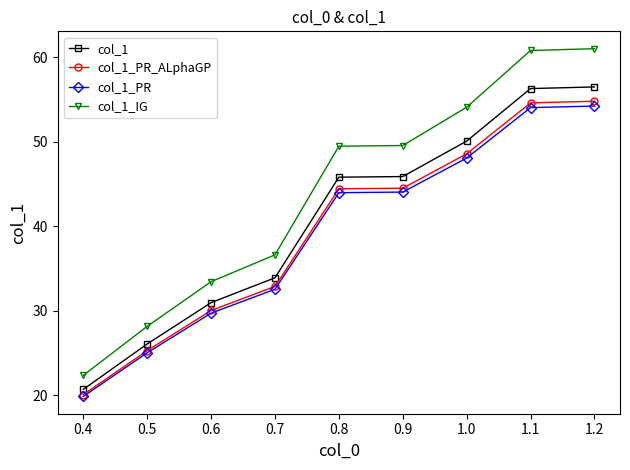

Which series changed the most between 0.4 and 0.9?

col_1_IG